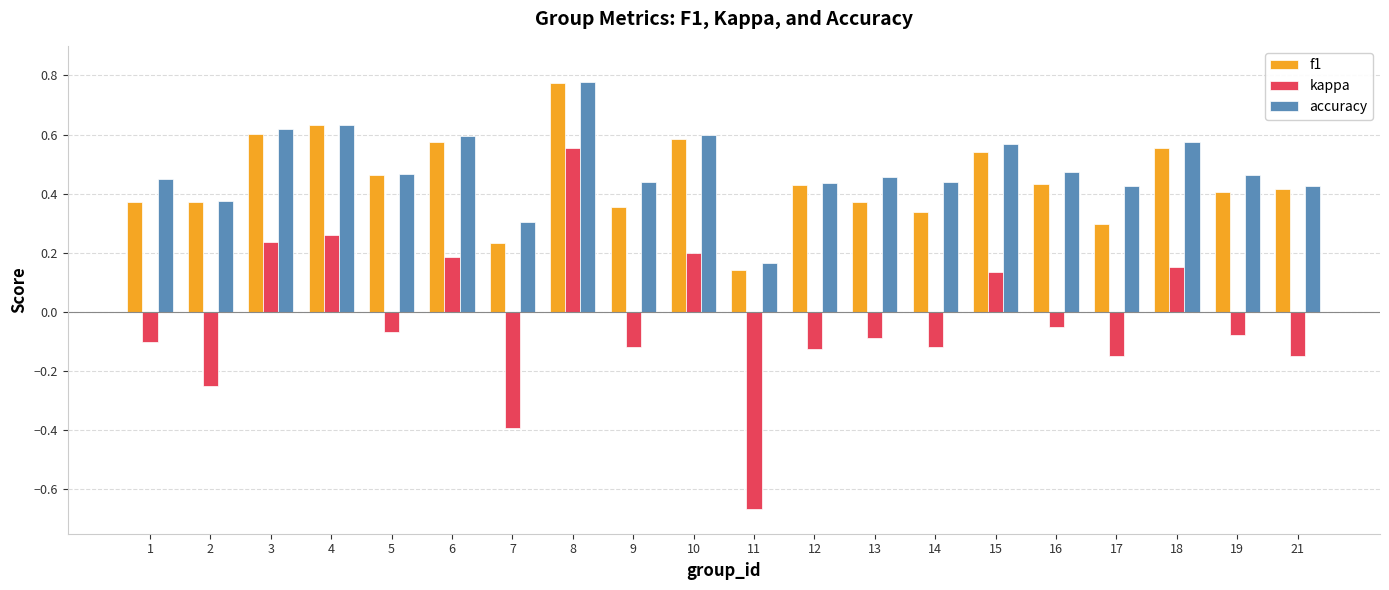

How many groups of bars are there?

20